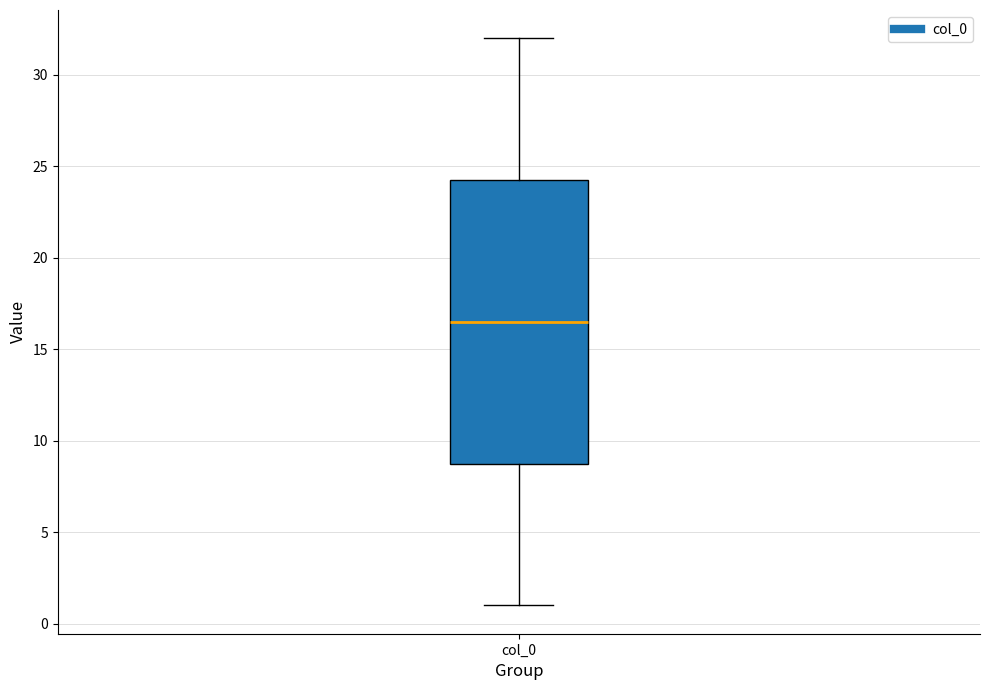

Read this box plot against the y-axis: the position of the median line, the range covered by the box, and the ends of both whiskers. The values are not printed on the chart, so give them approximately, as read against the axis.

median 16.5, box 9.0 to 24.5, whiskers 1.0 to 32.0